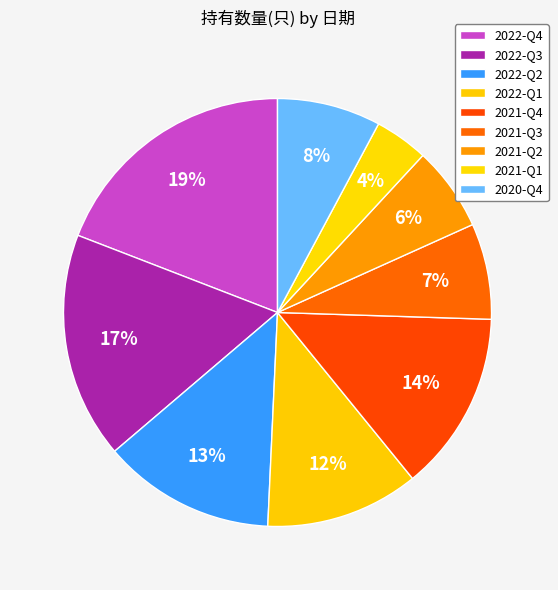

Approximately how many times larger is the value at 2021-Q1 compared to 2022-Q1?

0.3